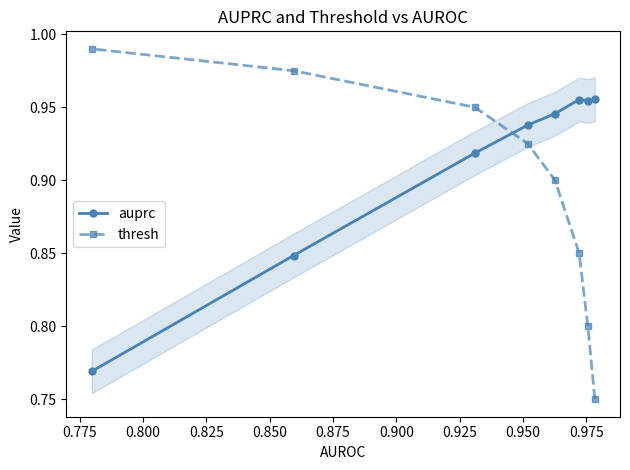

What is the maximum value shown in the chart?

1.0